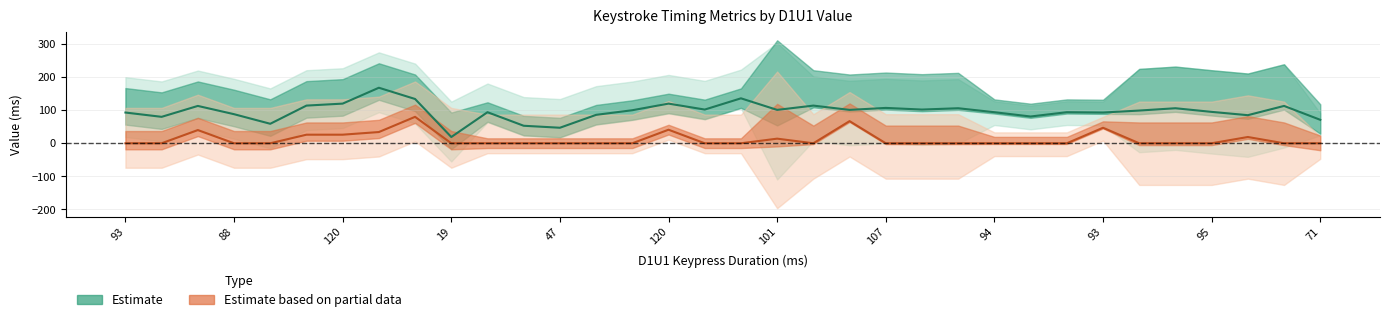

Rank the series by their maximum value, from lowest to highest.

Estimate based on partial data, Estimate